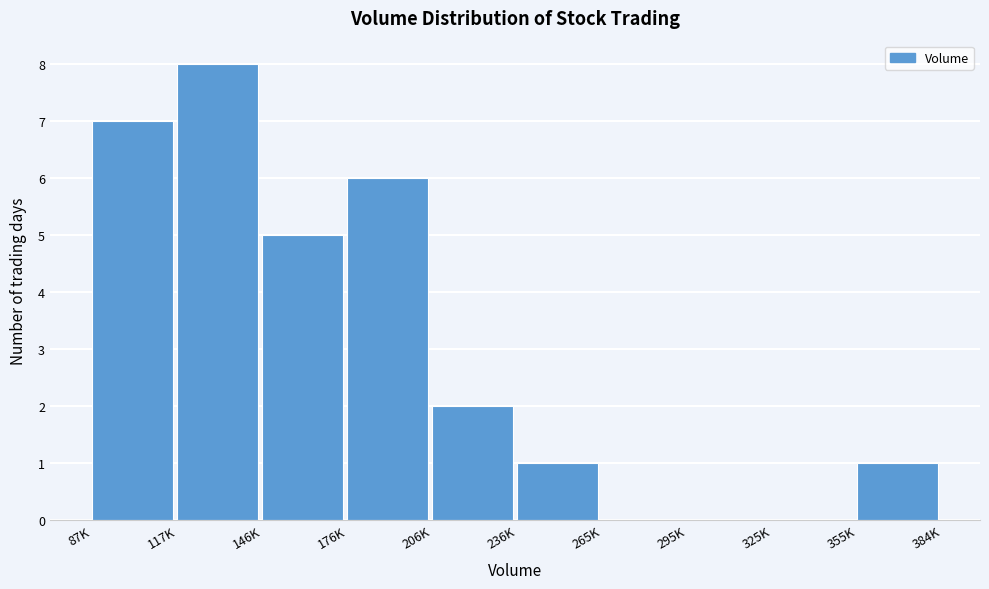

Reading left to right, extract all data points from this chart.

87K=7	117K=8	146K=5	176K=6	206K=2	236K=1	265K=0	295K=0	325K=0	355K=1